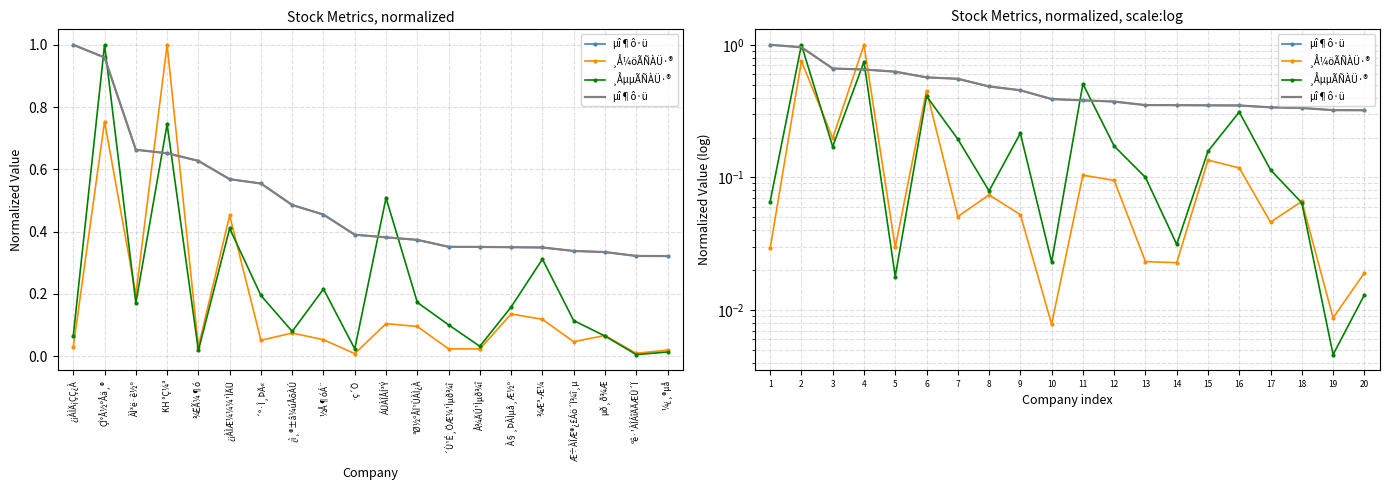

What is the sum of the µî¶ô·ü values at 4 and 7?

1.2